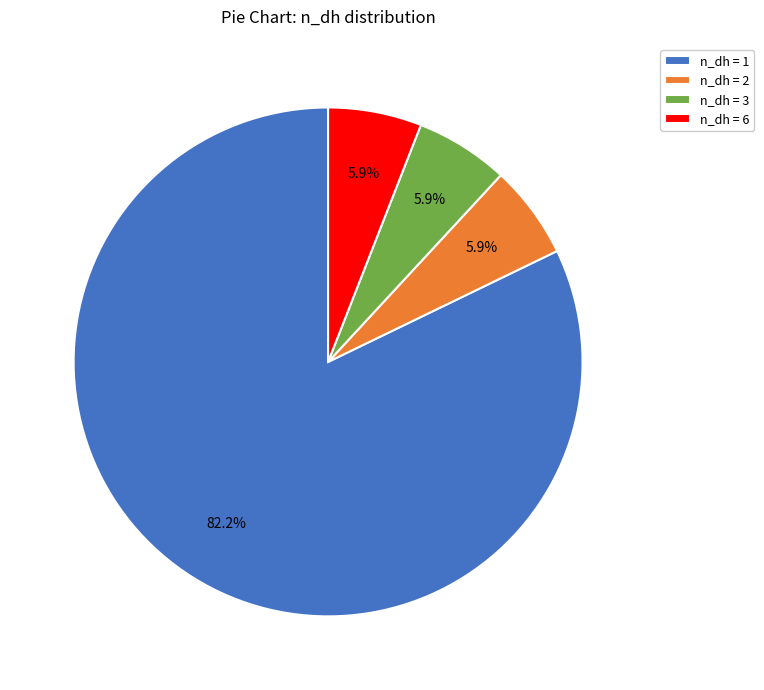

Which category accounts for the majority?

n_dh = 1